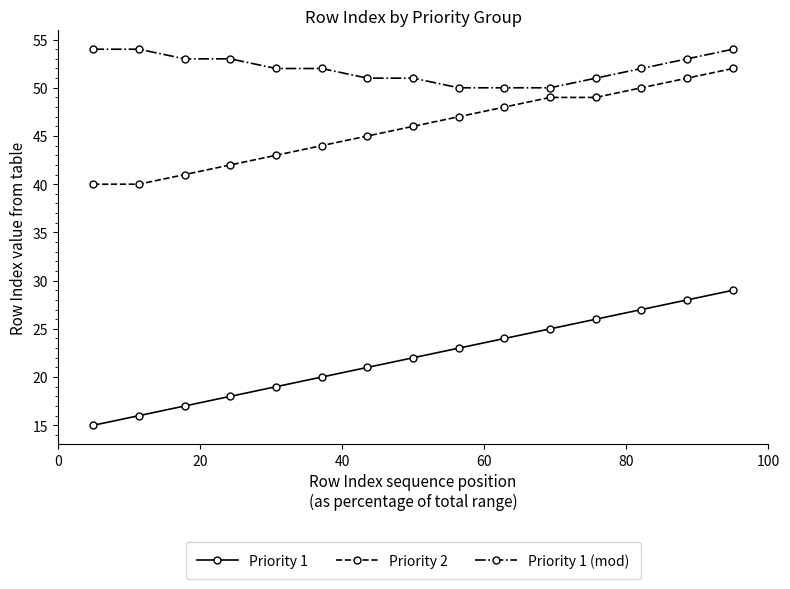

True or false: Priority 2 and Priority 1 cross at least once.

False